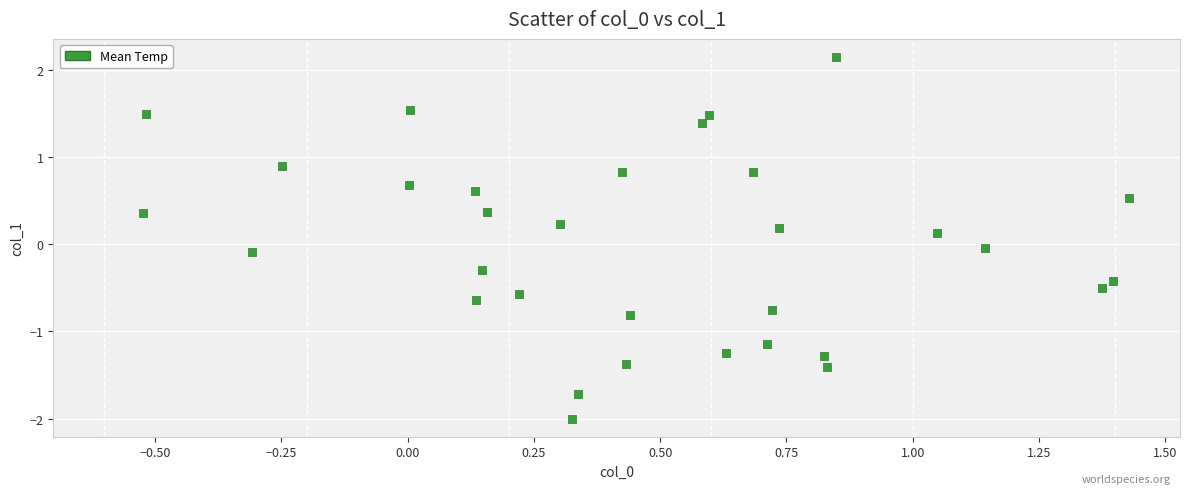

What is the range of X values (max minus min)?

2.0